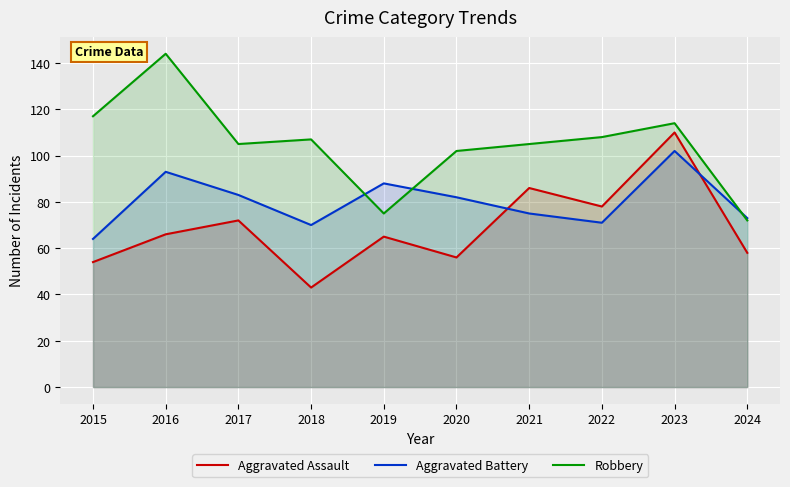

True or false: Aggravated Assault and Robbery intersect in this chart.

False